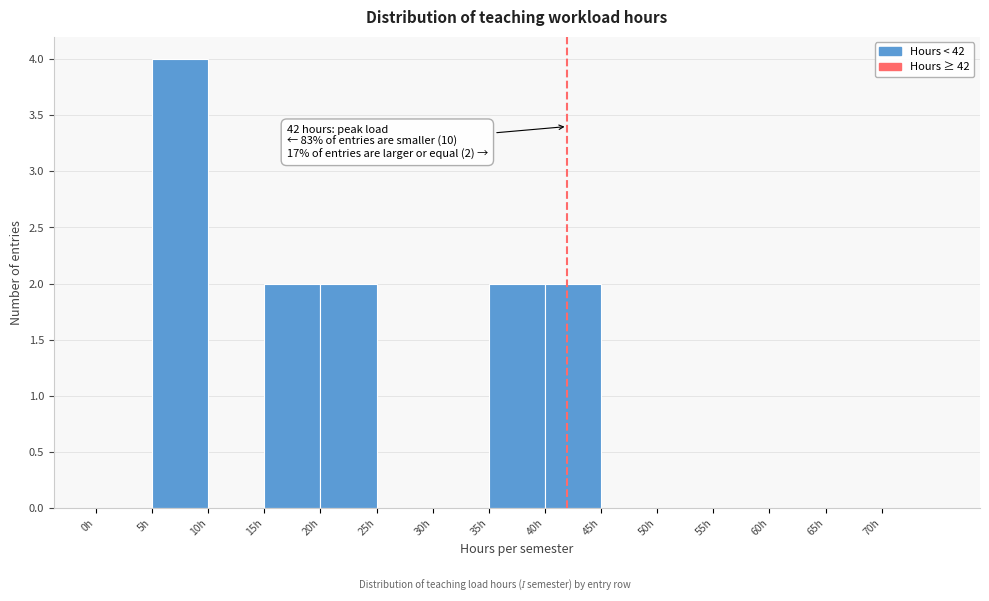

Which range on the x-axis has the tallest bar?

5 to 10